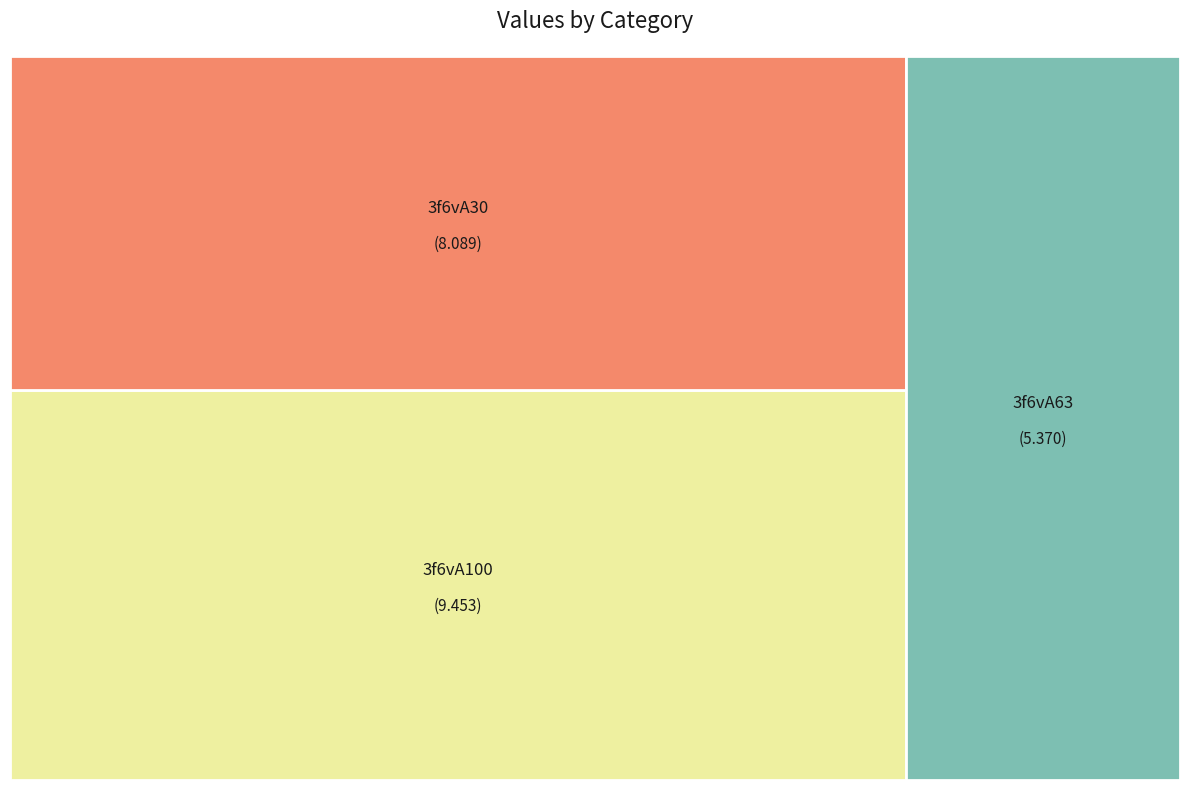

What percentage is the 3f6vA63 slice, to the nearest percent?

23%